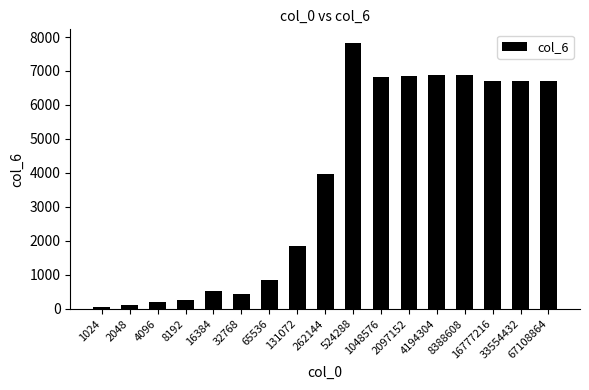

What is the sum of the values at 33554432 and 4194304?

13607